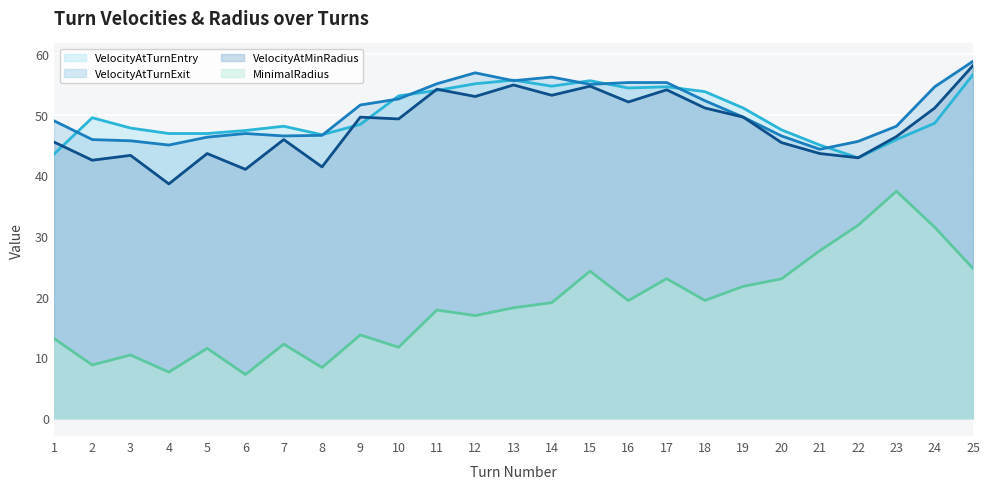

What is the sum of the MinimalRadius values at 5 and 21?

39.1